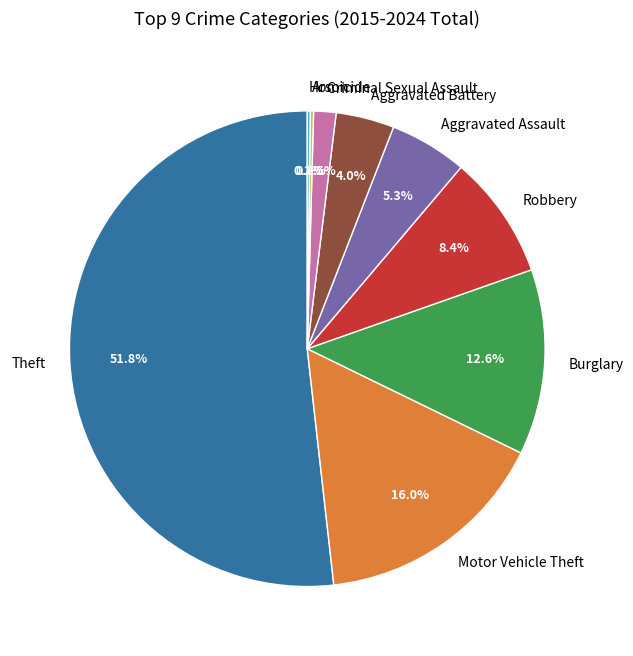

Approximately how many times larger is the value at Burglary compared to Motor Vehicle Theft?

0.8